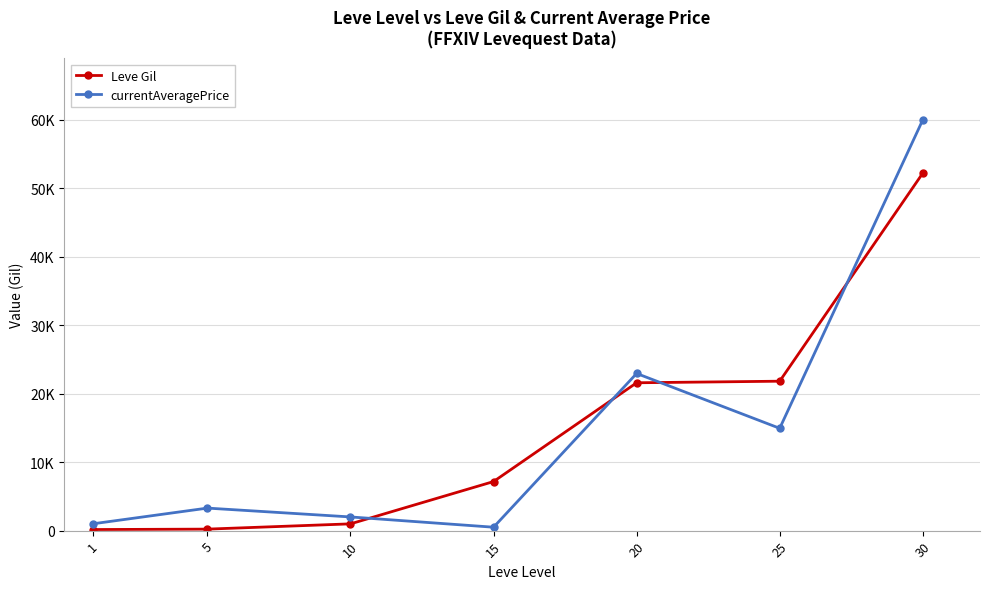

What are all the series names shown in the legend?

Leve Gil, currentAveragePrice